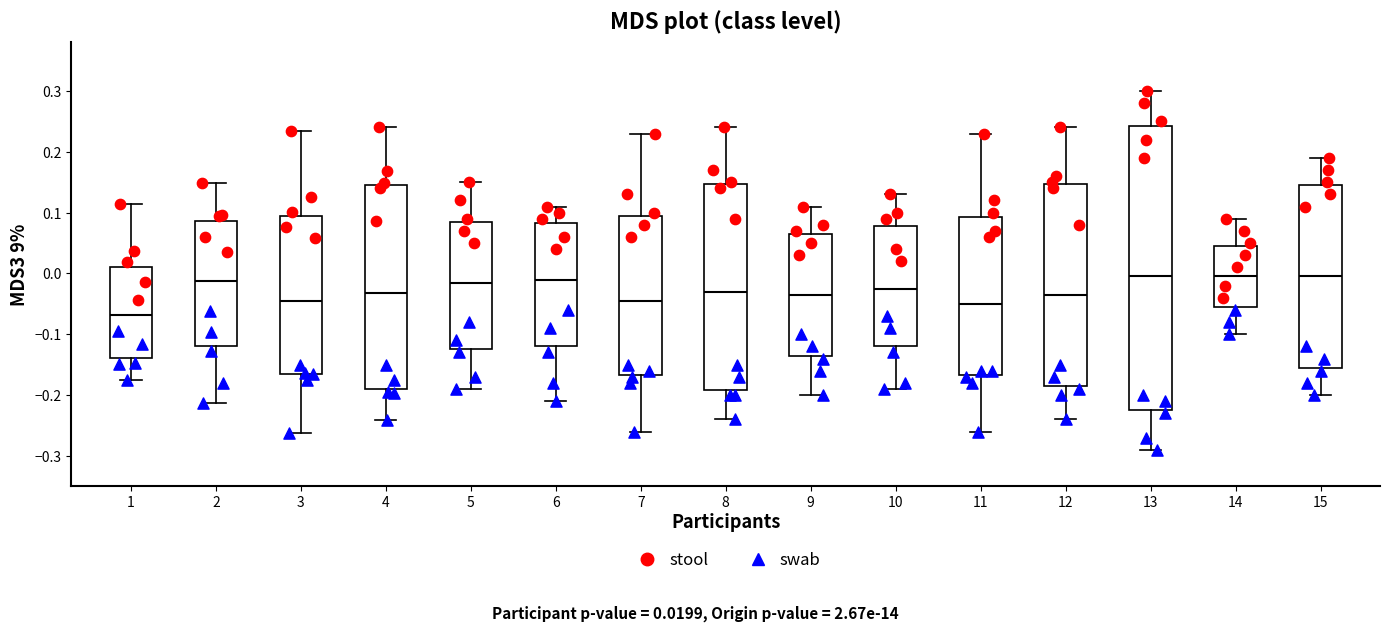

Reading left to right, transcribe this box plot: for each box, give where its median line is, the range the box spans, and where its two whiskers end, as read against the y-axis. The values are not printed on the chart, so give them approximately, as read against the axis.

1: median -0.07, box -0.14 to 0.01, whiskers -0.17 to 0.11
2: median -0.01, box -0.12 to 0.09, whiskers -0.21 to 0.15
3: median -0.05, box -0.16 to 0.09, whiskers -0.26 to 0.23
4: median -0.03, box -0.19 to 0.15, whiskers -0.24 to 0.24
5: median -0.01, box -0.12 to 0.09, whiskers -0.19 to 0.15
6: median -0.01, box -0.12 to 0.08, whiskers -0.21 to 0.11
7: median -0.04, box -0.17 to 0.10, whiskers -0.26 to 0.23
8: median -0.03, box -0.19 to 0.15, whiskers -0.24 to 0.24
9: median -0.03, box -0.13 to 0.07, whiskers -0.20 to 0.11
10: median -0.02, box -0.12 to 0.08, whiskers -0.19 to 0.13
11: median -0.05, box -0.17 to 0.09, whiskers -0.26 to 0.23
12: median -0.03, box -0.18 to 0.15, whiskers -0.24 to 0.24
13: median 0.00, box -0.22 to 0.24, whiskers -0.29 to 0.30
14: median 0.00, box -0.05 to 0.05, whiskers -0.10 to 0.09
15: median 0.00, box -0.15 to 0.15, whiskers -0.20 to 0.19